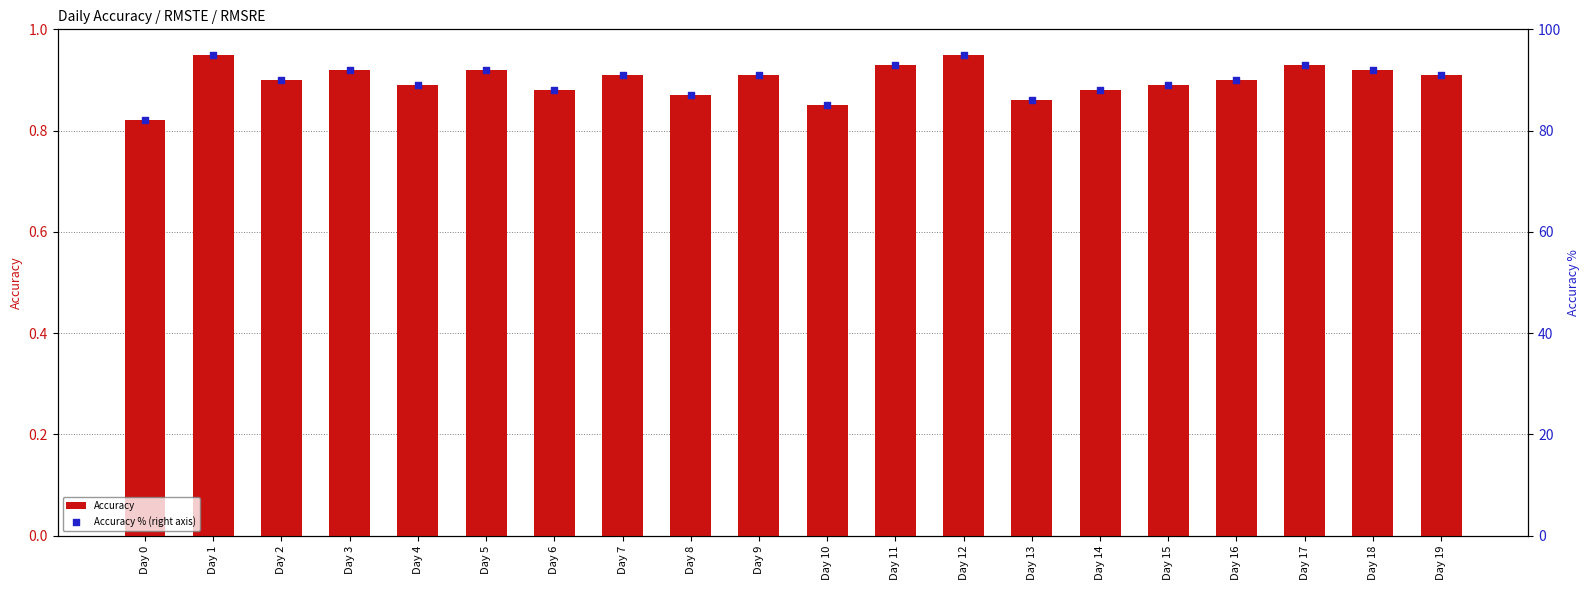

At which category is the sum across all series the highest?

Day 1